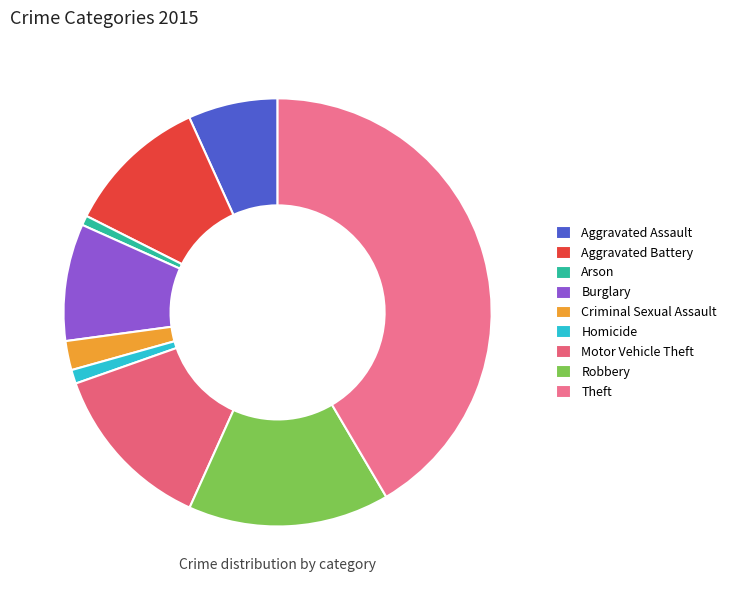

Count the number of slices in the pie.

9